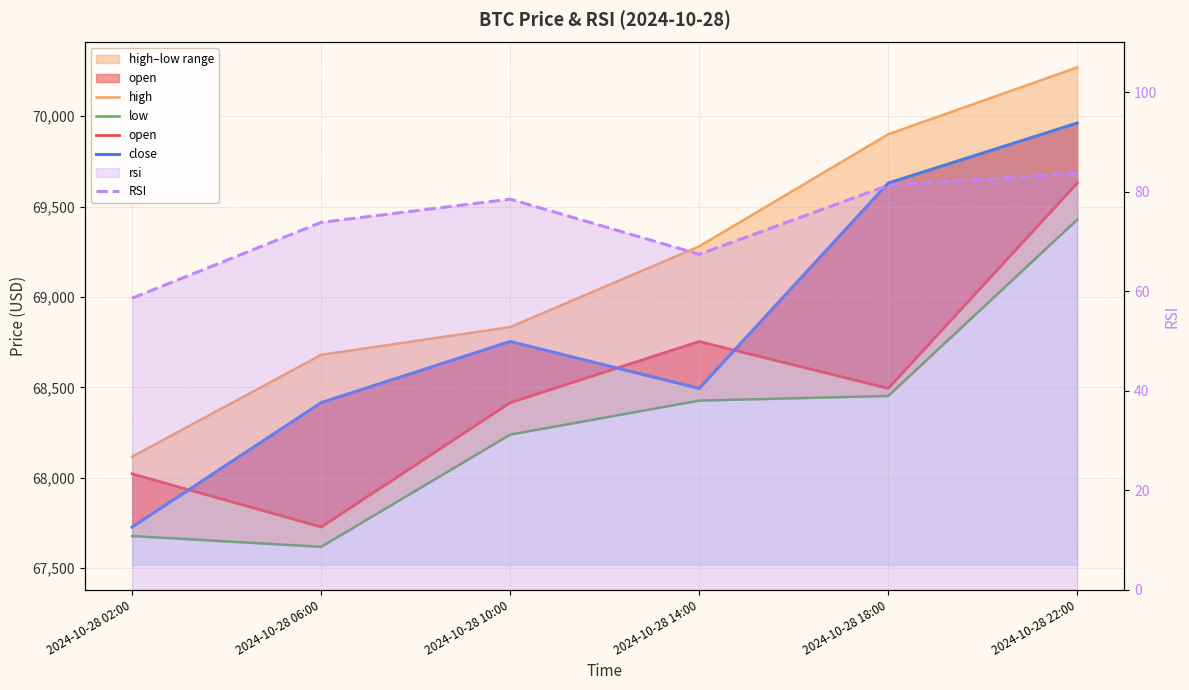

Which series has the widest spread of values?

close